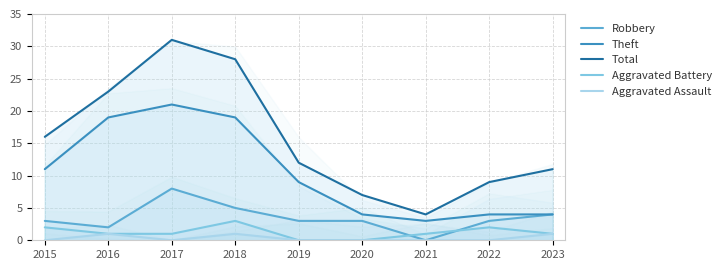

True or false: Aggravated Assault has a value of 1 at 2023.

True